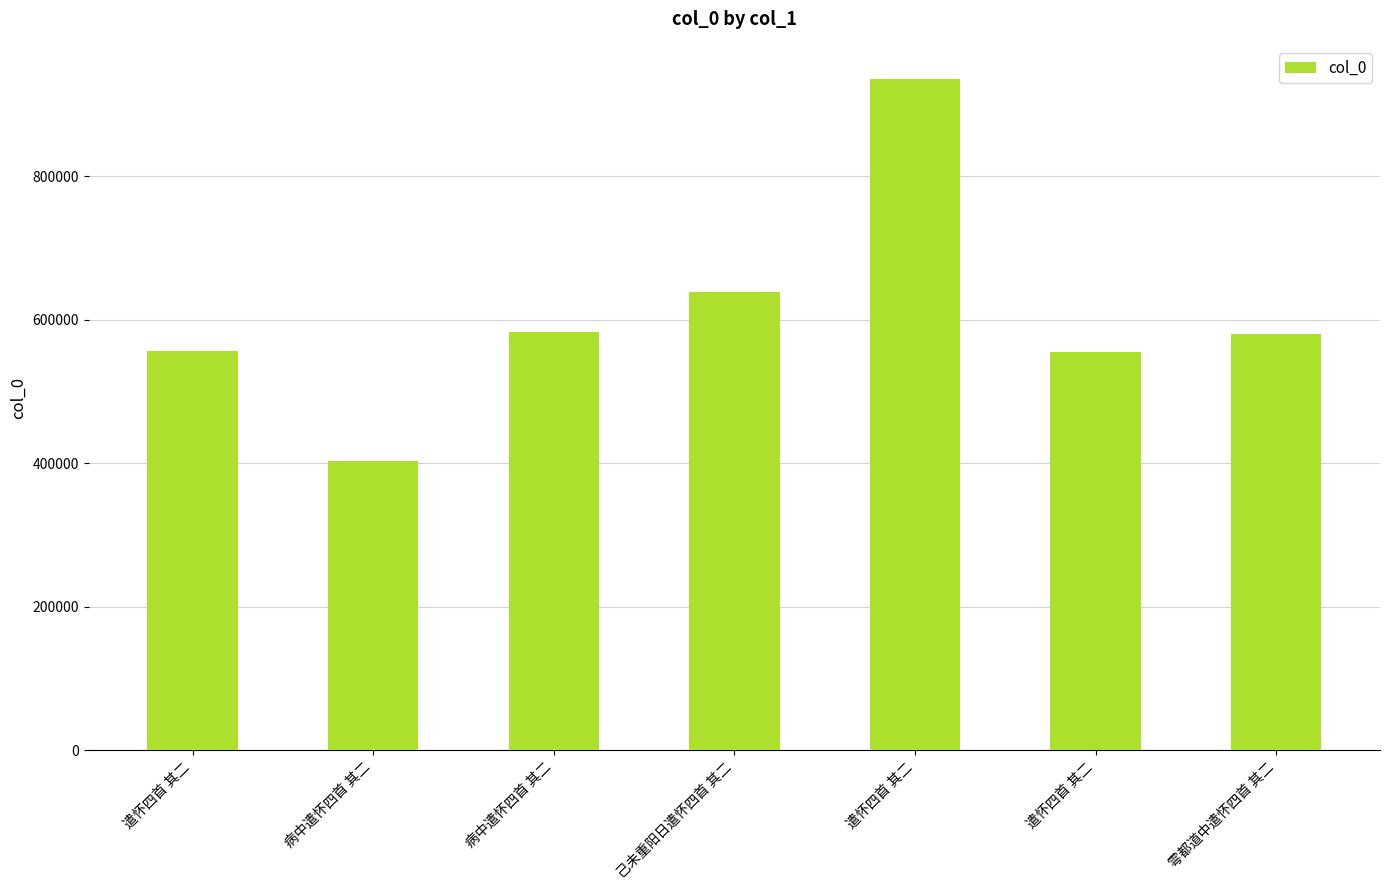

Does the chart contain any negative values?

No